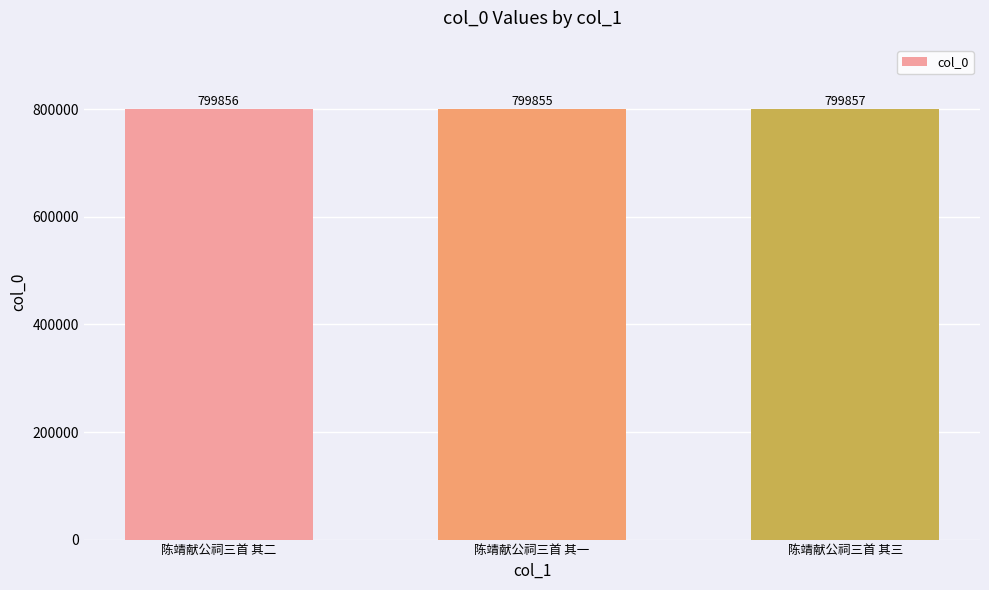

List the labels in order of value, largest first.

陈靖献公祠三首 其三, 陈靖献公祠三首 其二, 陈靖献公祠三首 其一